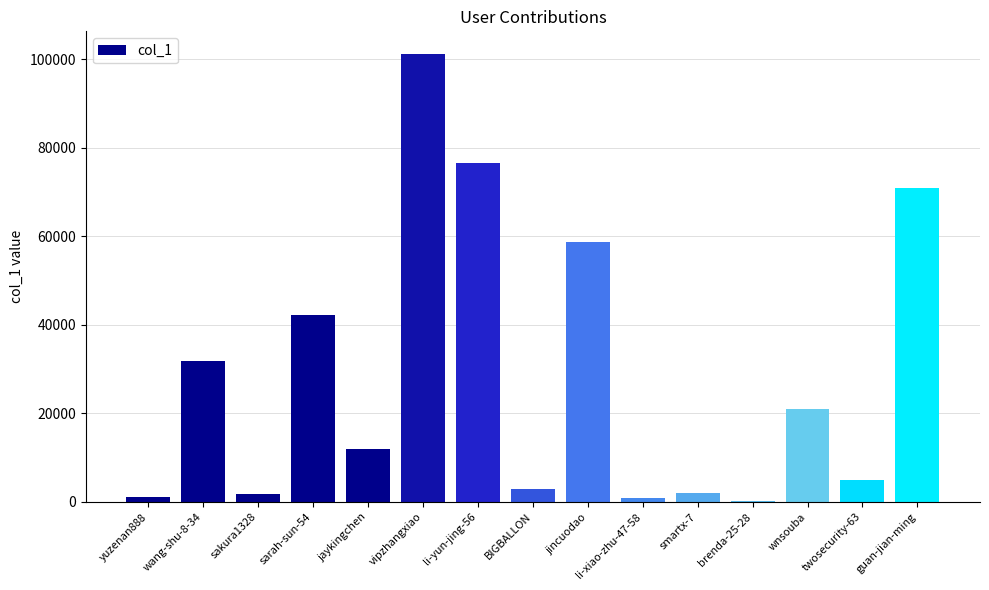

Which category has the highest value across all series?

vipzhangxiao